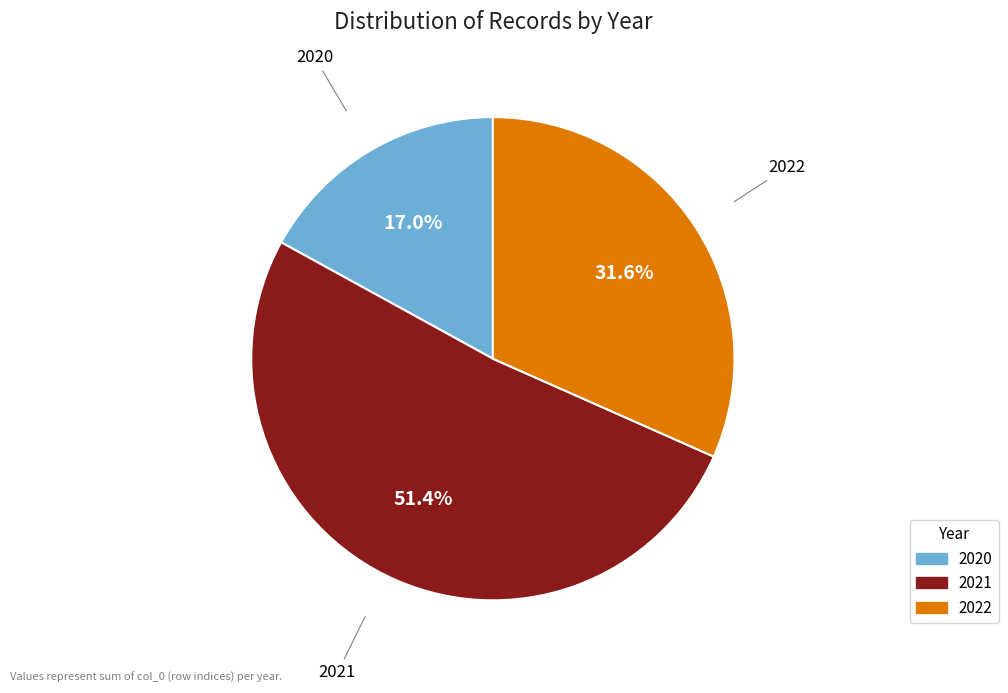

Does any single category account for the majority?

Yes